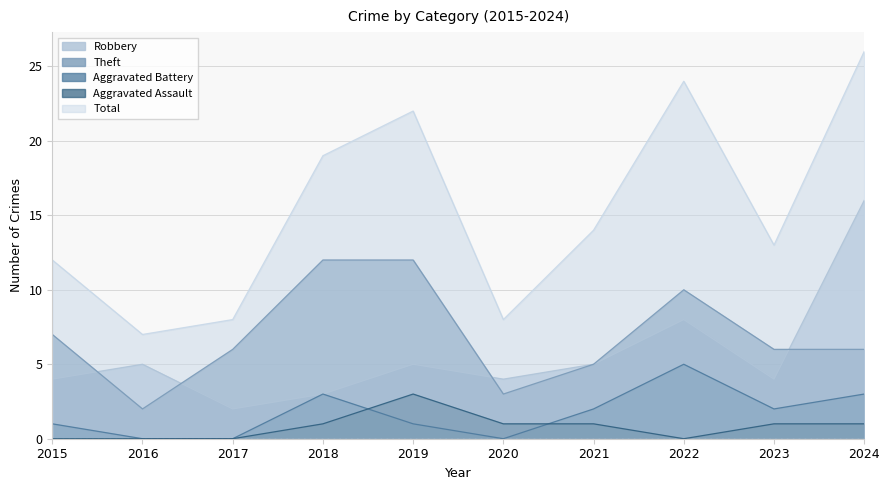

True or false: Aggravated Battery and Robbery intersect in this chart.

False